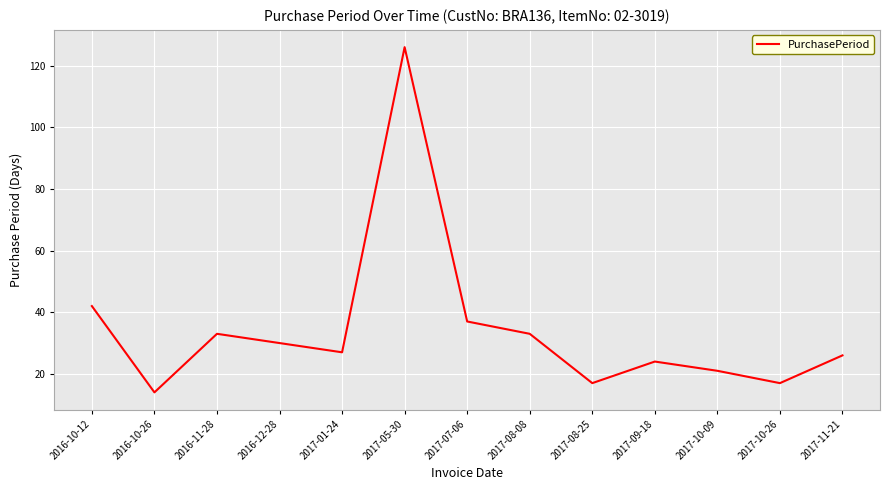

Which label corresponds to the smallest value in the chart?

2016-10-26